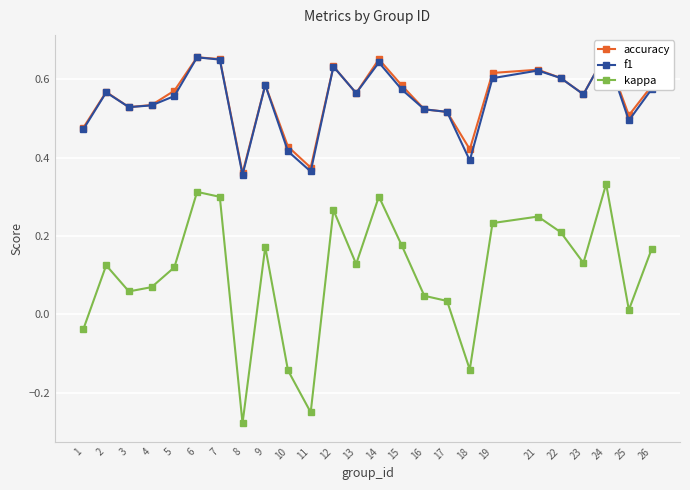

At how many categories does at least one series exceed 0?

25